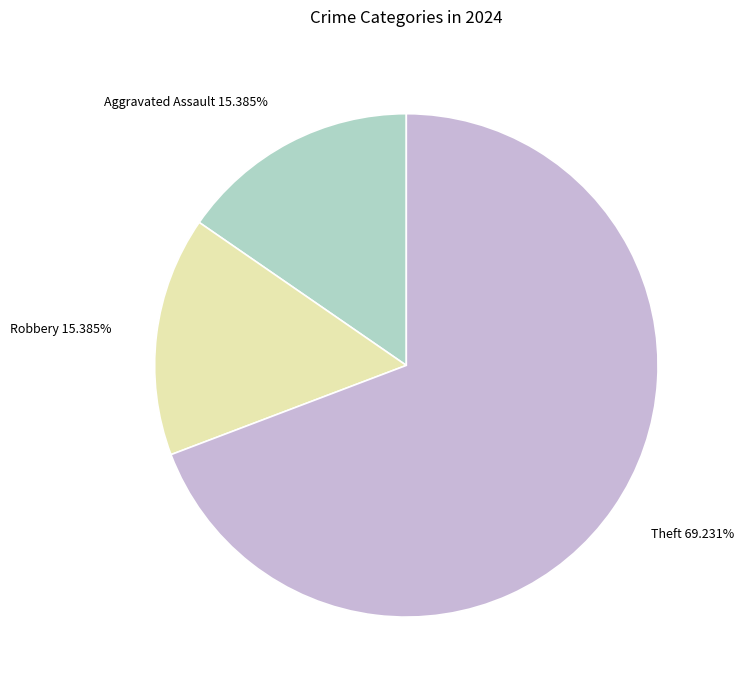

Which has a higher value, Theft or Robbery?

Theft